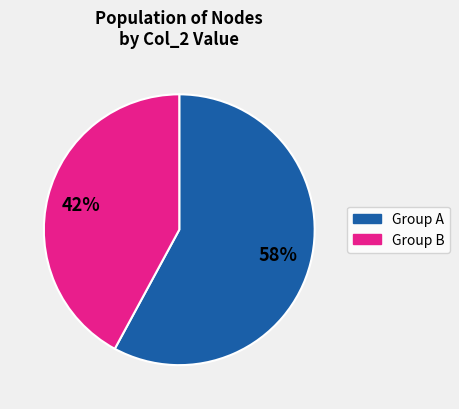

Is there any slice that represents more than half of the pie?

Yes